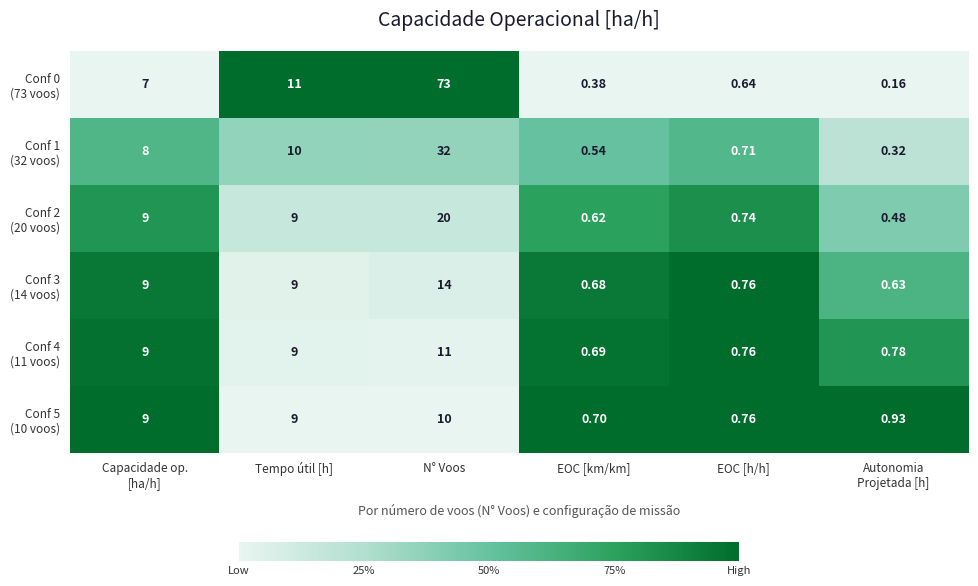

At which category is the sum across all series the highest?

N° Voos